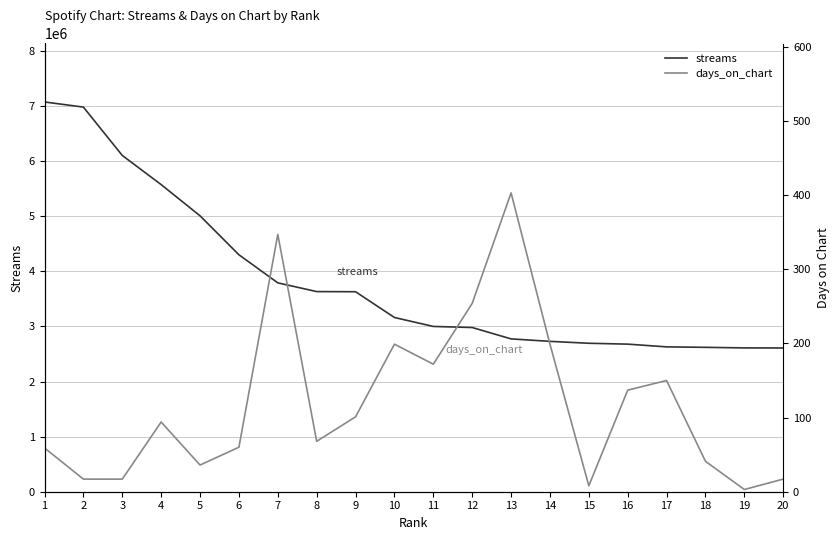

Which category has the highest value across all series?

1